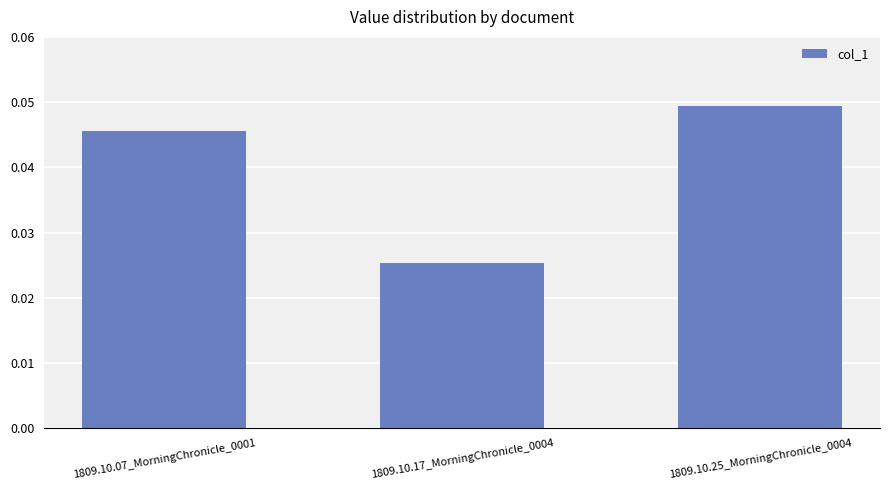

What is the sum of the values at 1809.10.25_MorningChronicle_0004 and 1809.10.07_MorningChronicle_0001?

0.1